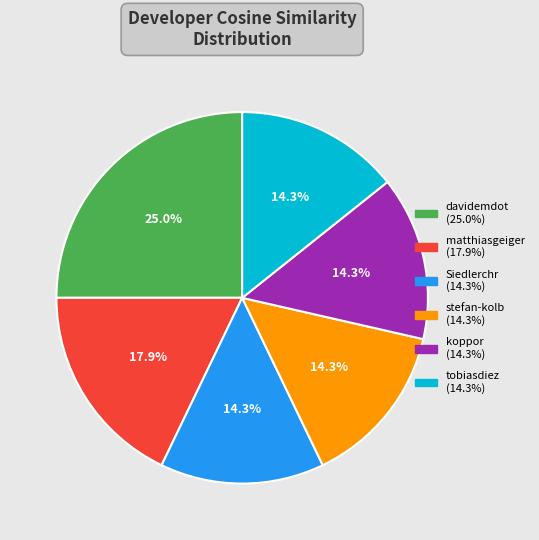

Which category has the biggest portion of the pie?

davidemdot